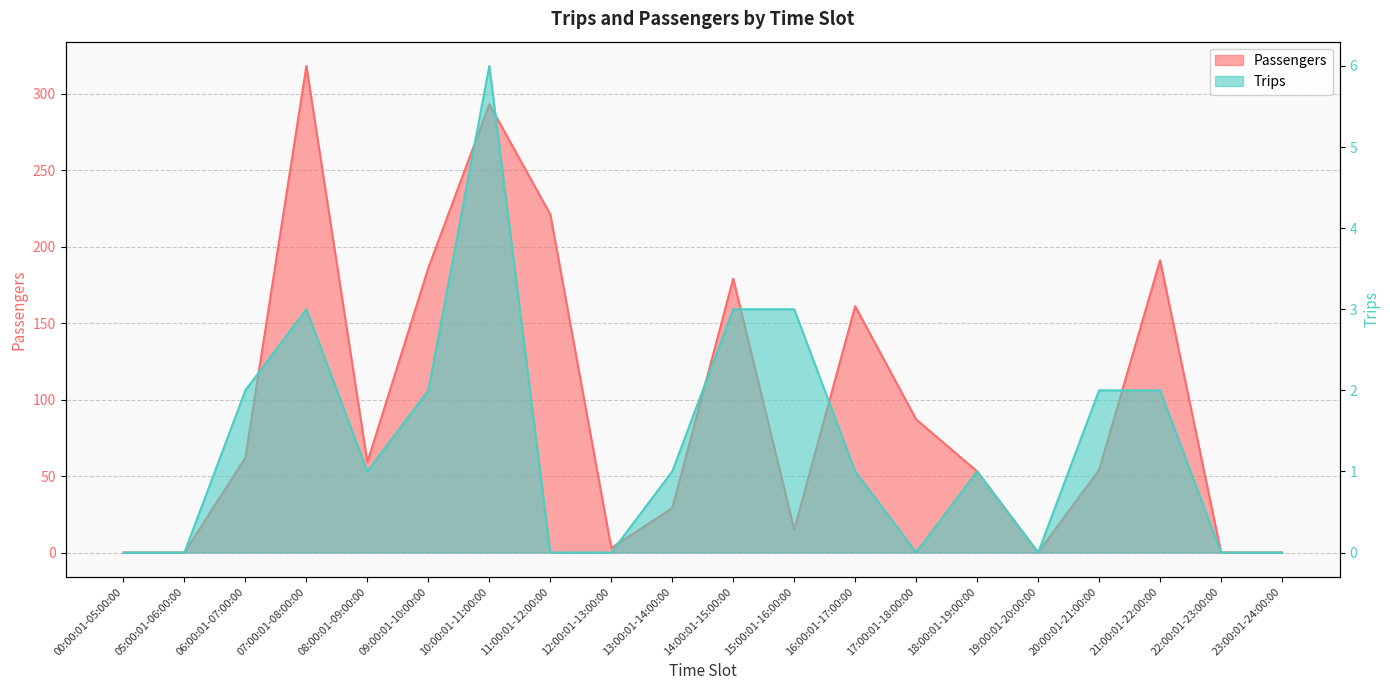

Reading left to right, list all the values displayed in this chart.

Passengers: 0	0	62	318	59	186	293	221	3	29	179	15	161	87	53	0	54	191	0	0
Trips: 0	0	2	3	1	2	6	0	0	1	3	3	1	0	1	0	2	2	0	0